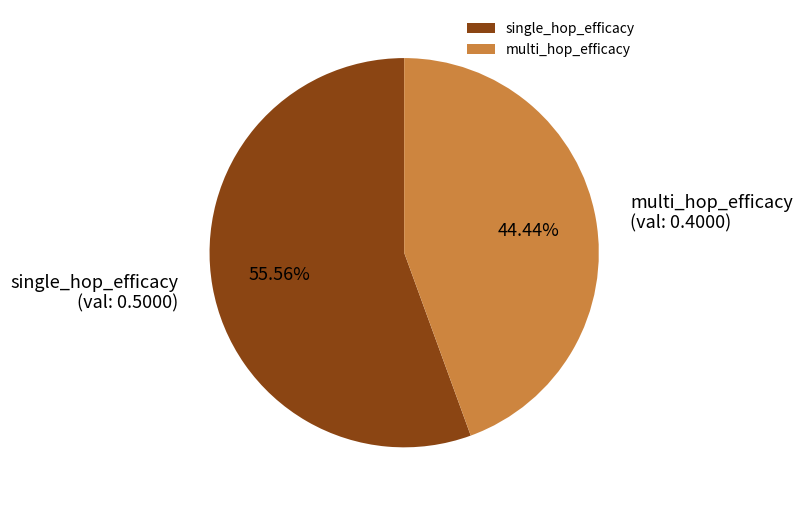

Combined, what portion of the pie is single_hop_efficacy and multi_hop_efficacy?

100.0%